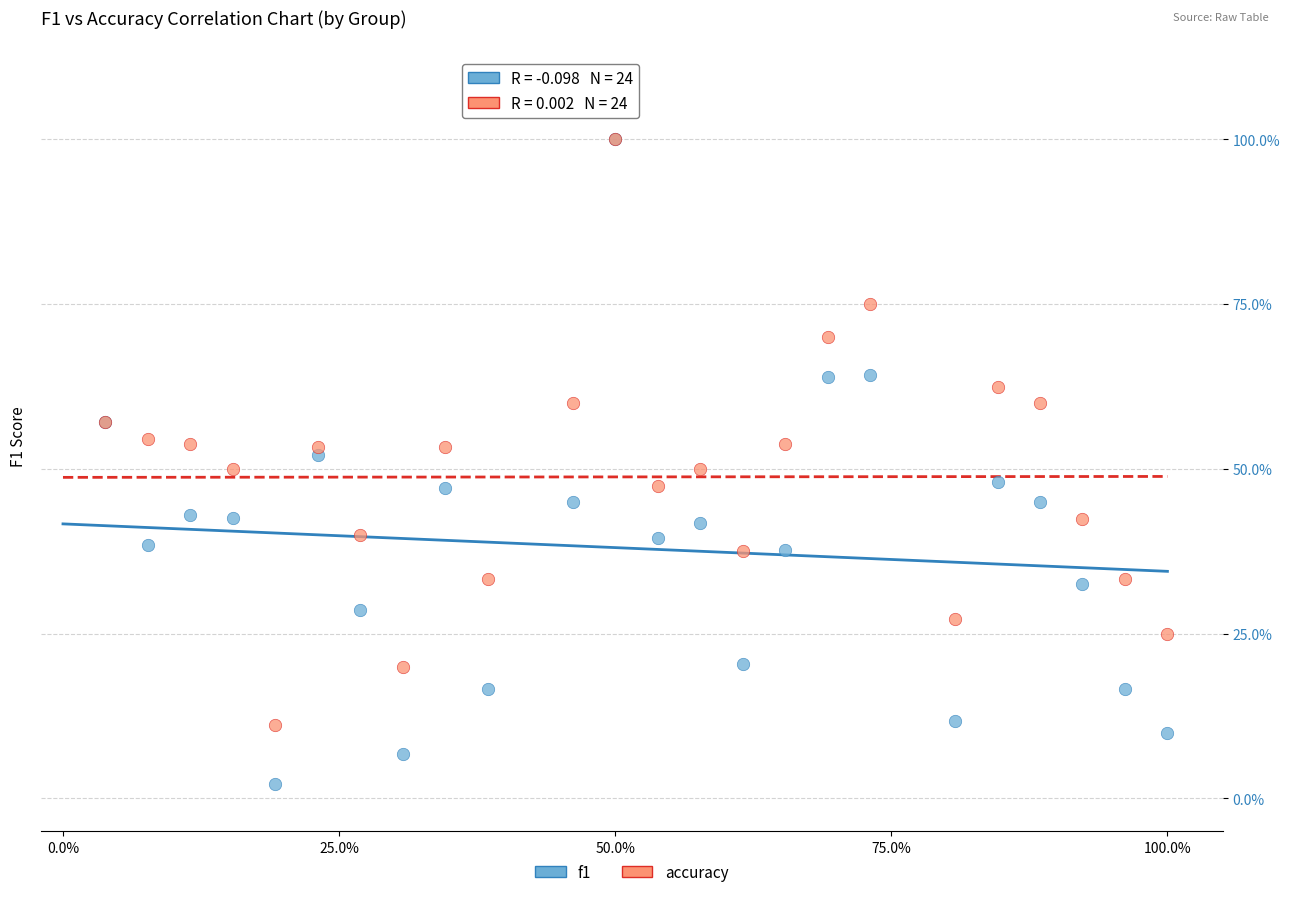

What are all the series names shown in the legend?

f1, accuracy